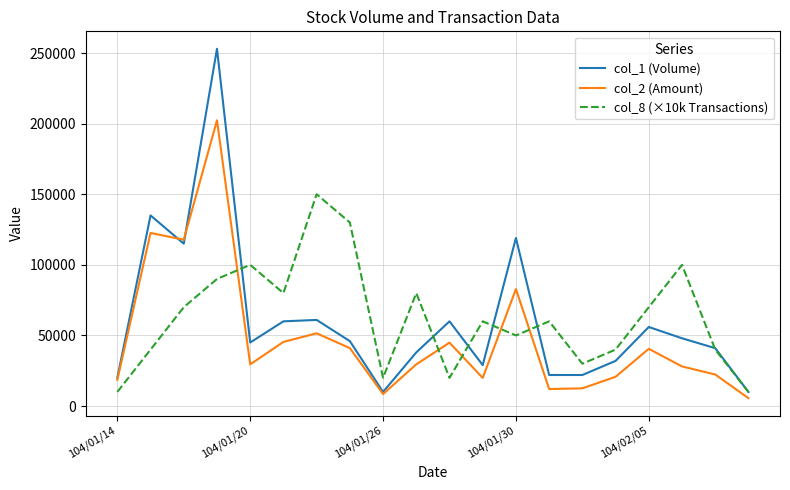

In col_1 (Volume), how many points are higher than both neighbors (excluding endpoints)?

6